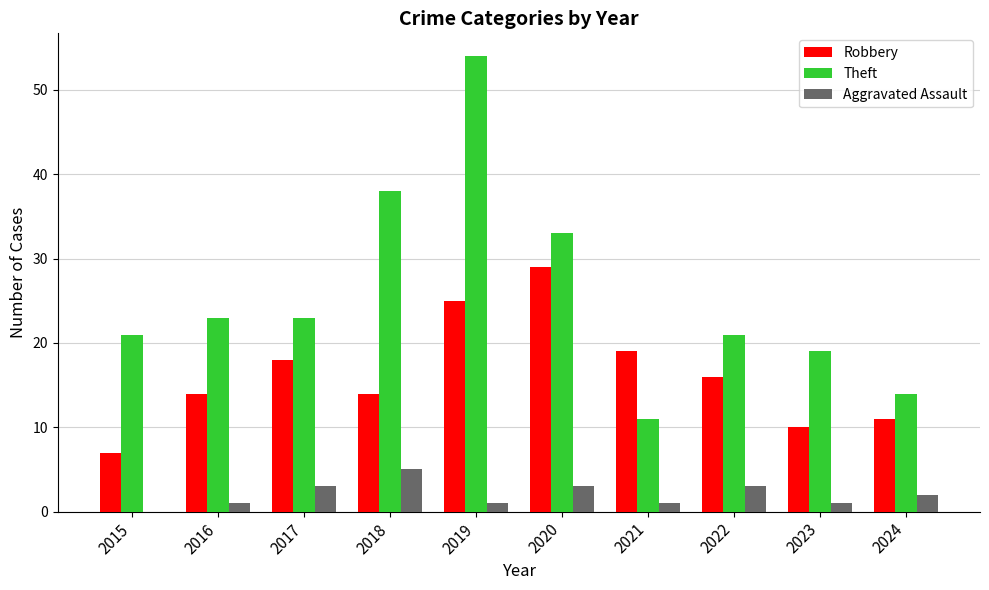

Is it true that Robbery equals 12 at 2015?

False